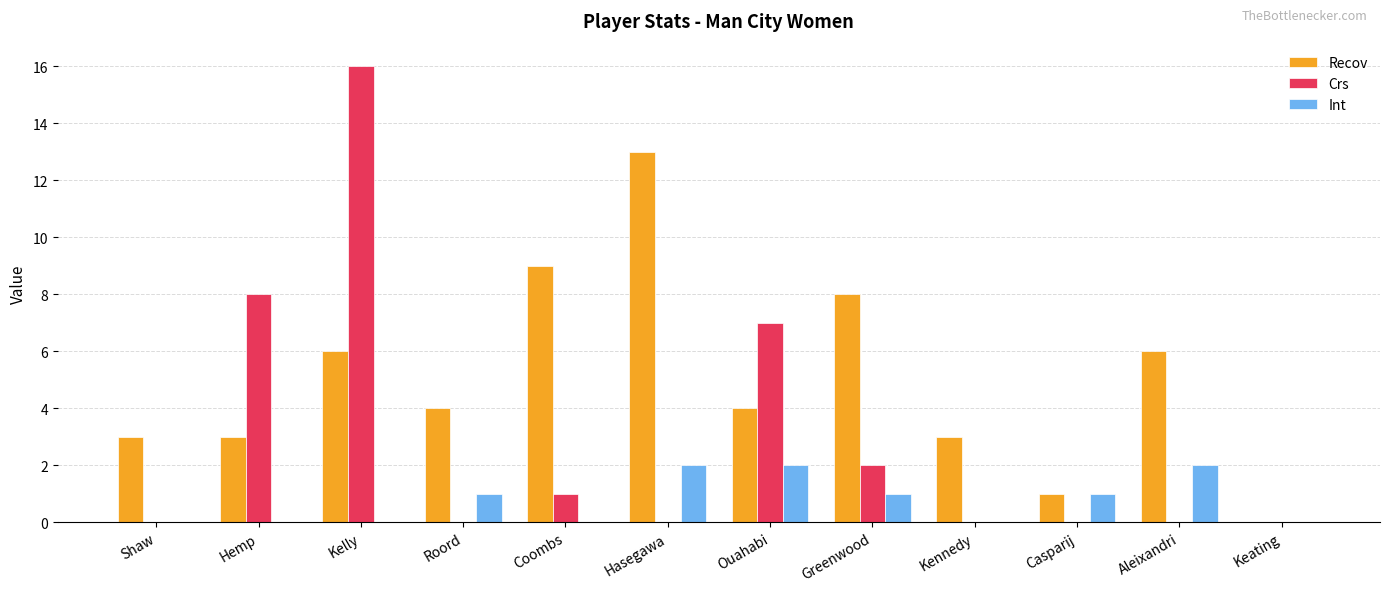

Is it true that Recov equals 1 at Shaw?

False